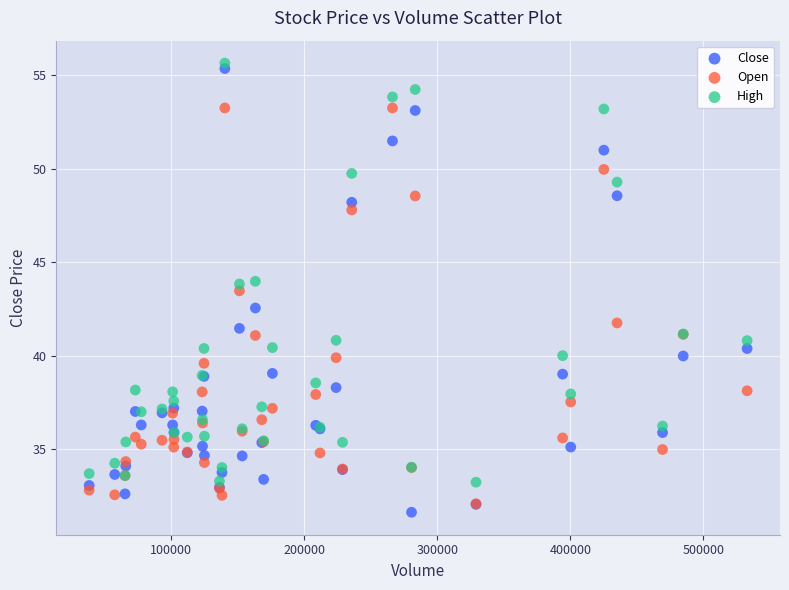

Which series reaches the maximum Y coordinate?

High